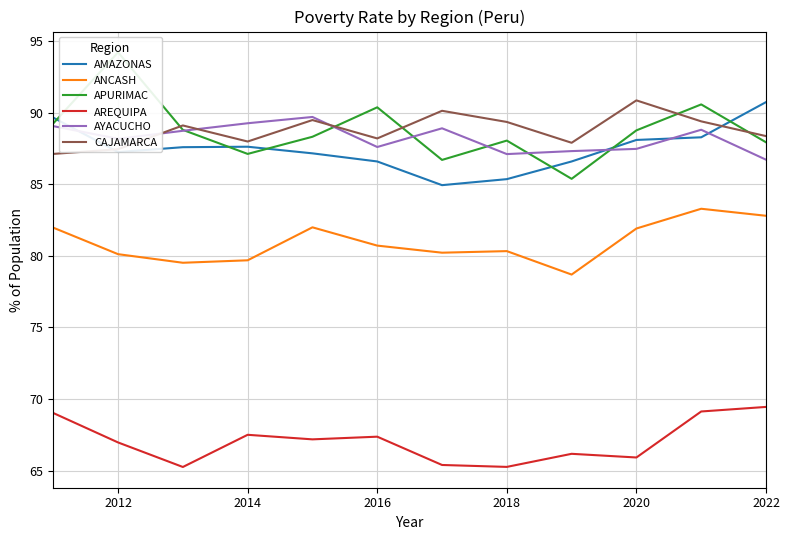

The AREQUIPA series shows 69.5 at 2022. True or false?

True